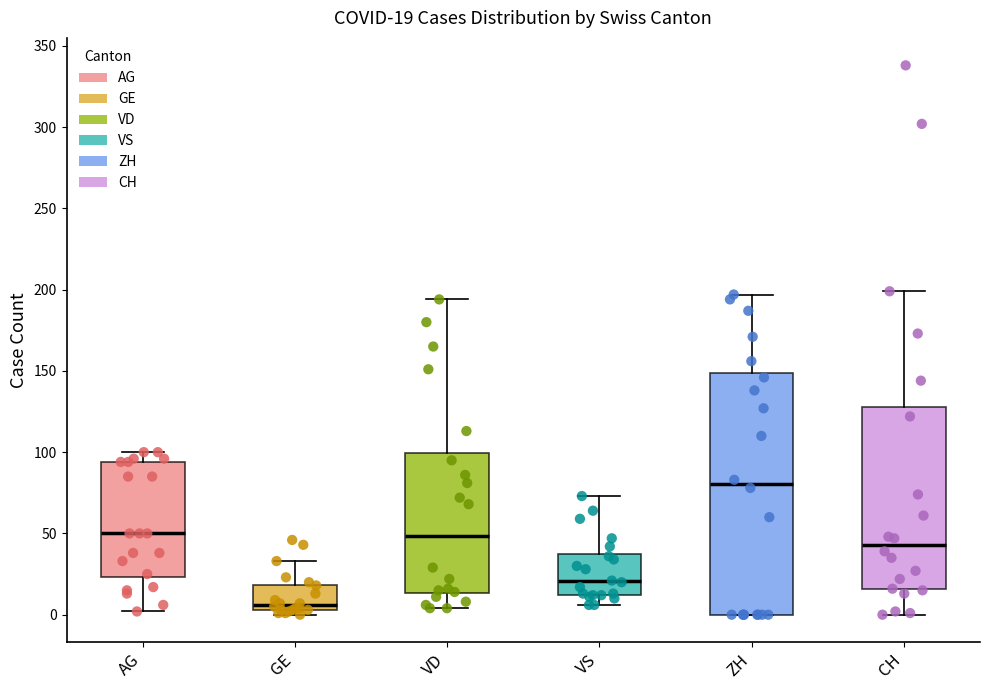

Which box has the lowest median line?

GE